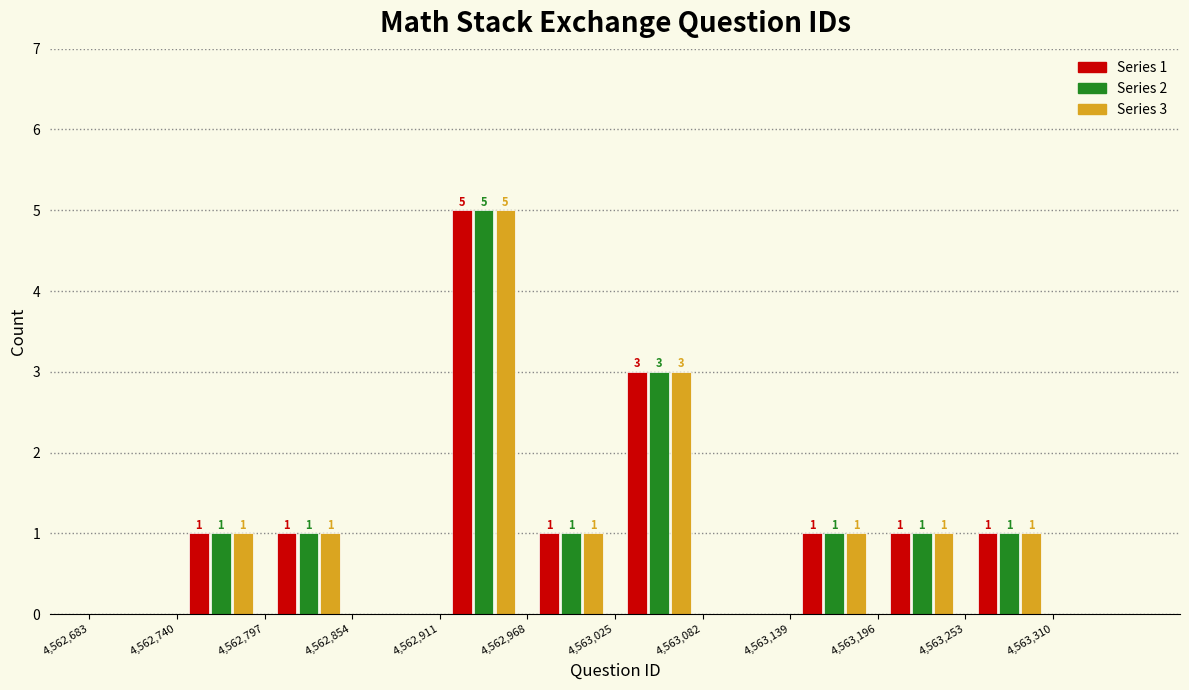

In the Series 1 series, which range on the x-axis has the tallest bar?

4562911 to 4562968